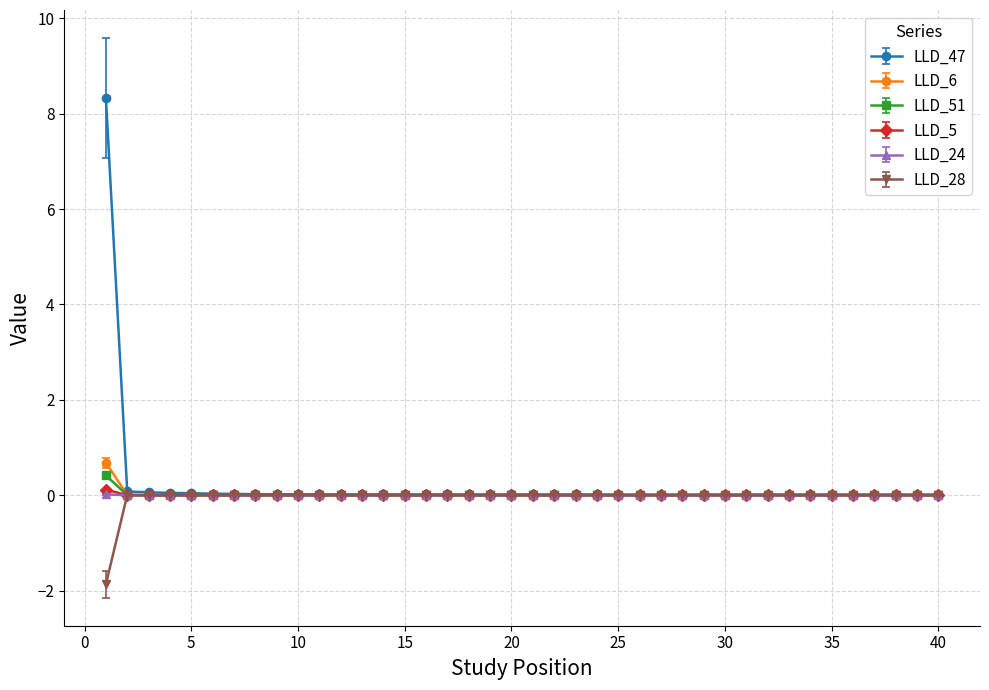

Does the chart display data point markers on the line(s)?

Yes